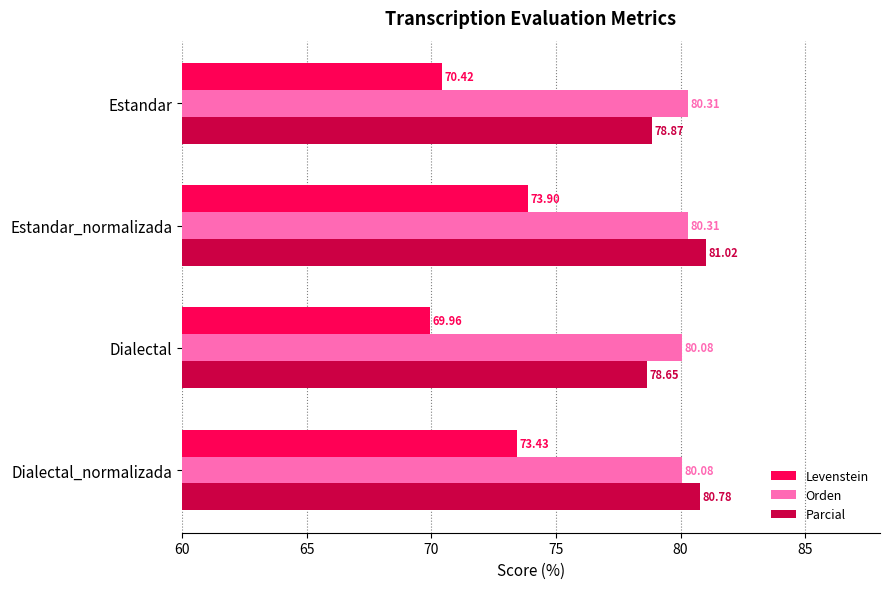

Rank the categories by Parcial value from lowest to highest.

Dialectal, Estandar, Dialectal_normalizada, Estandar_normalizada